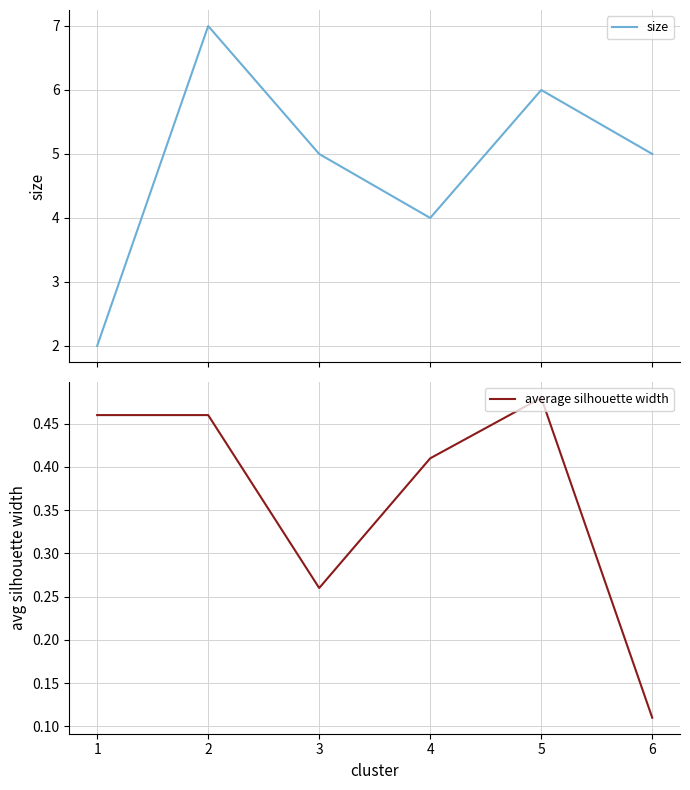

Which series has the largest total across all categories?

size